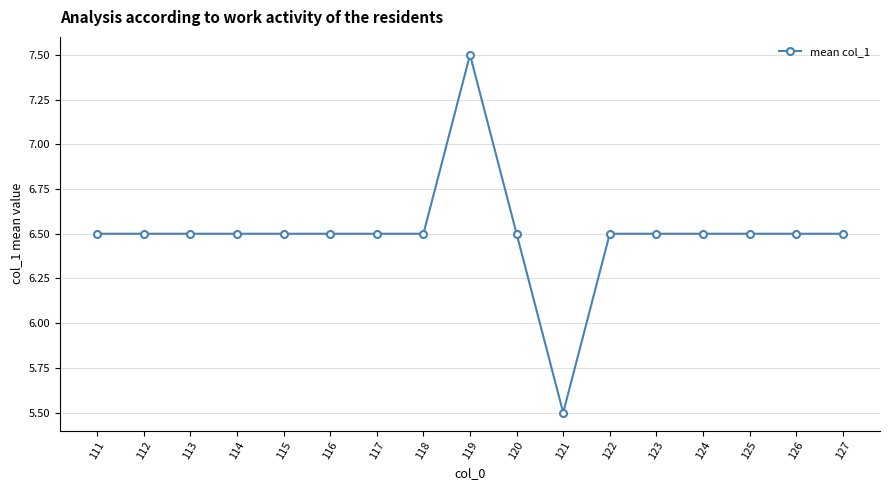

What is the difference between the maximum and minimum values?

2.0